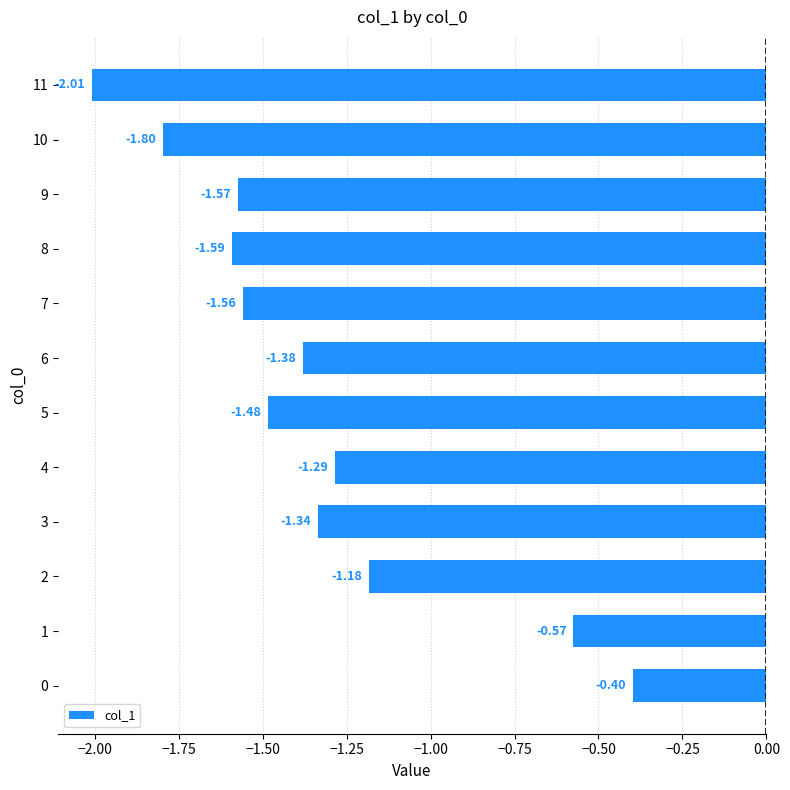

What is the change in value from 4 to 11?

-0.7